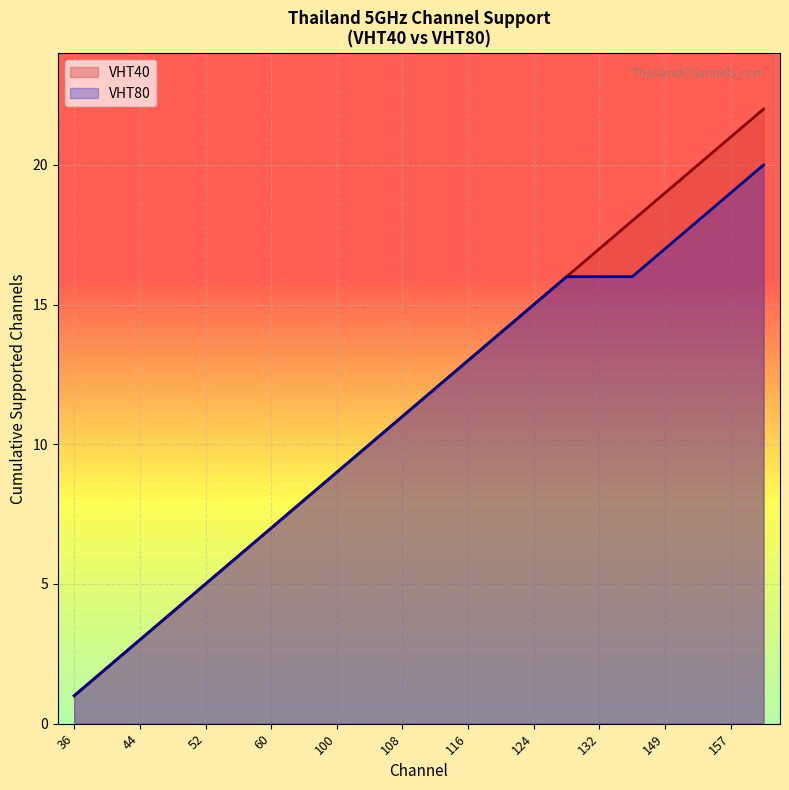

Which category has the lowest value across all series?

36